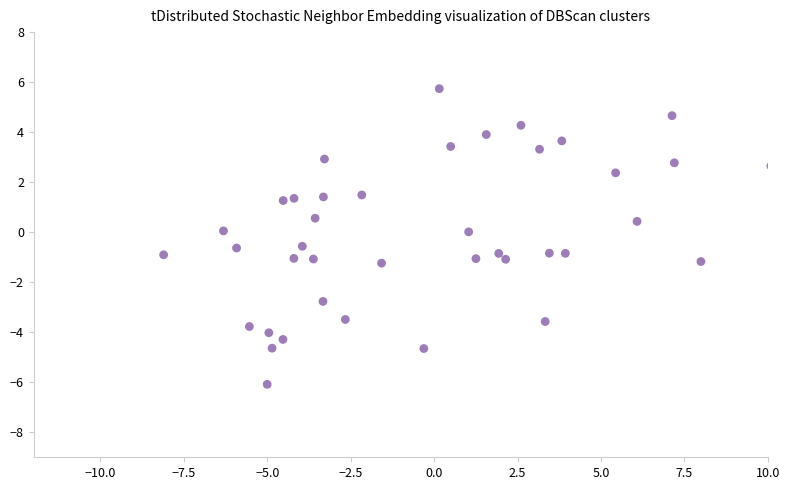

What is the range of X values (max minus min)?

18.2